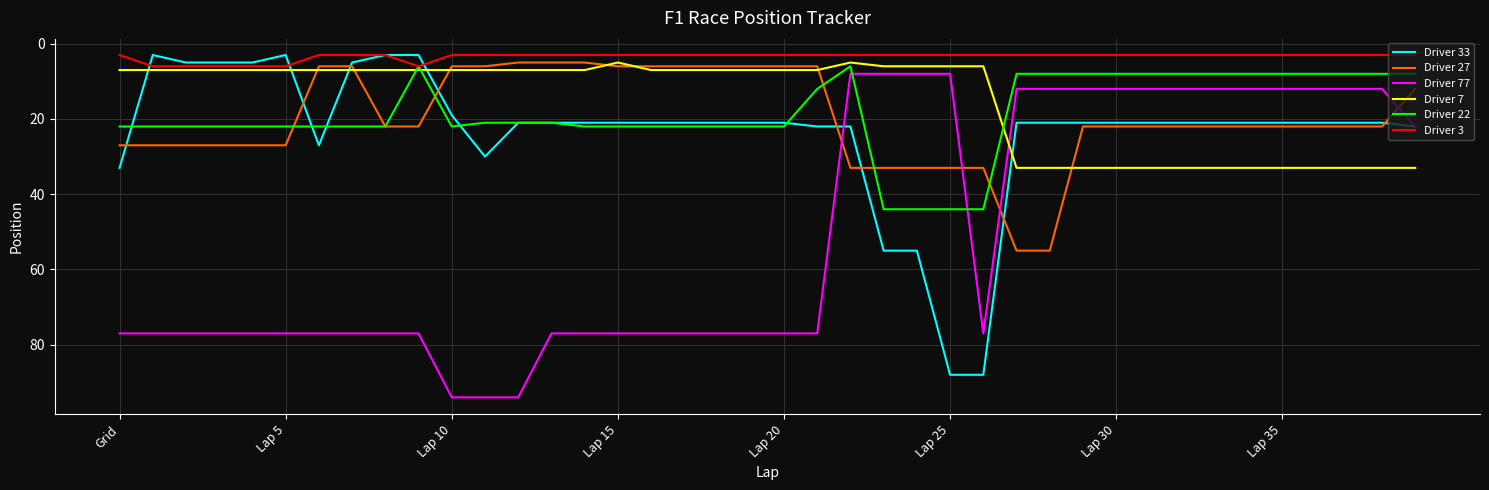

How many lines are shown in the chart?

6